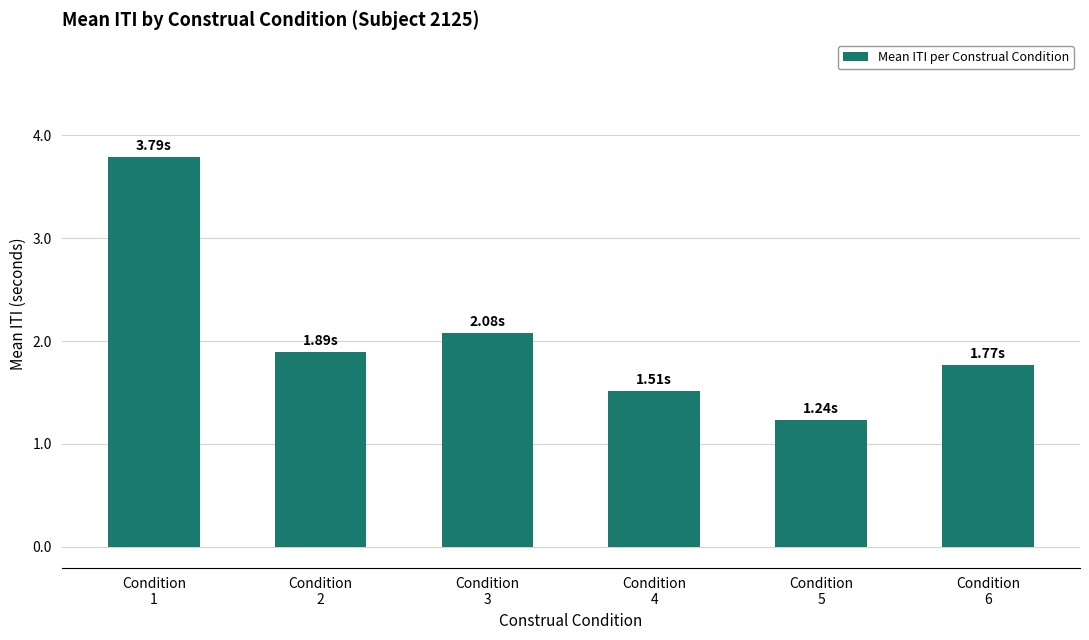

The chart shows a value of 1.2 at Condition
5. True or false?

True